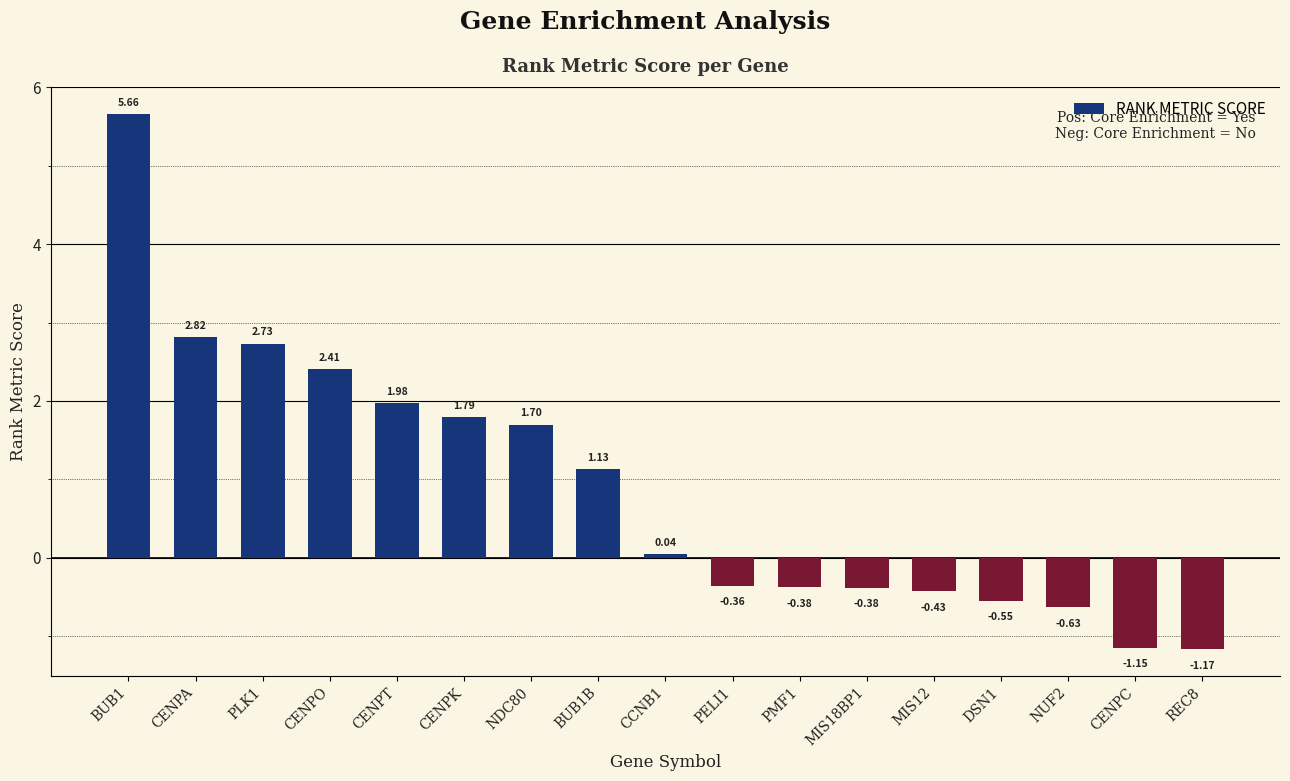

What is the label of the 9th bar from the right?

CCNB1